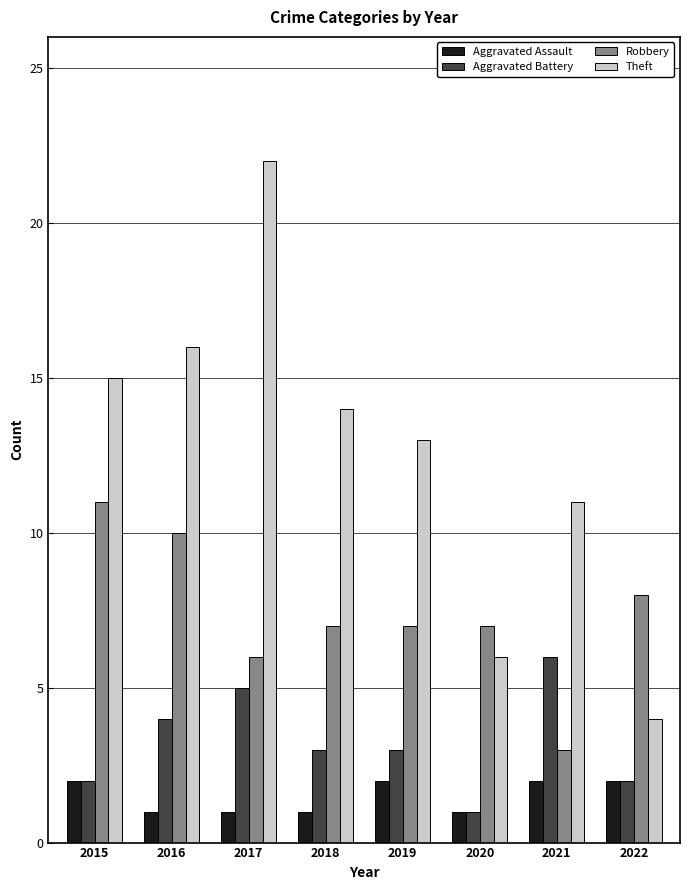

What are all the series names shown in the legend?

Aggravated Assault, Aggravated Battery, Robbery, Theft